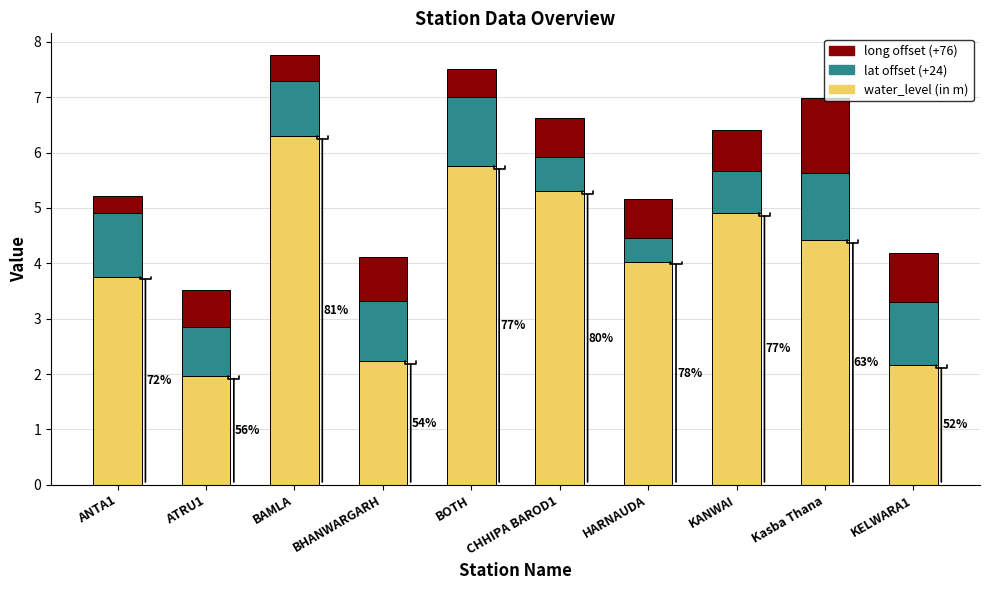

What is the total value across all series at KANWAI?

6.4